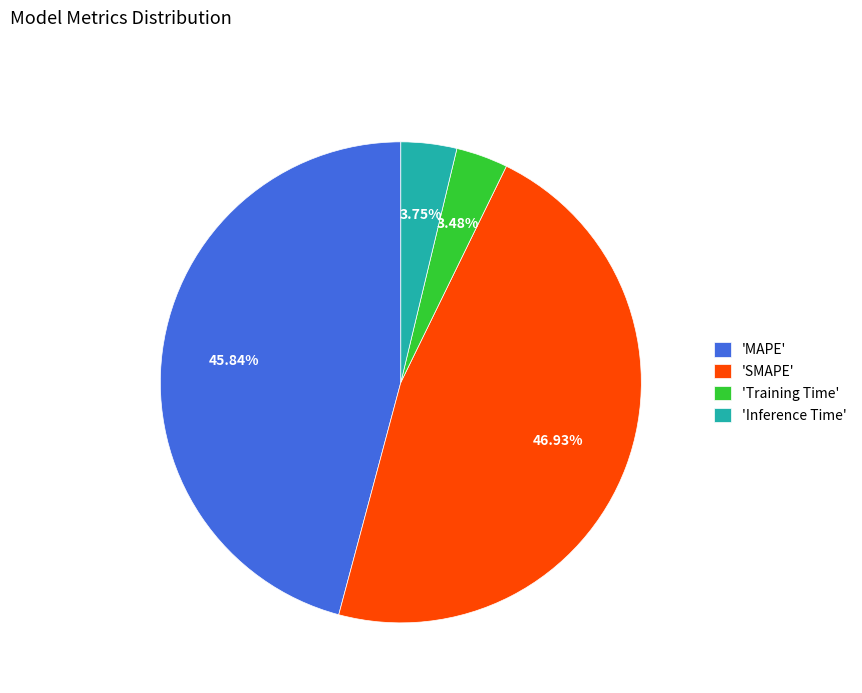

To the nearest percent, what is the difference between the largest and smallest slice percentages?

43%